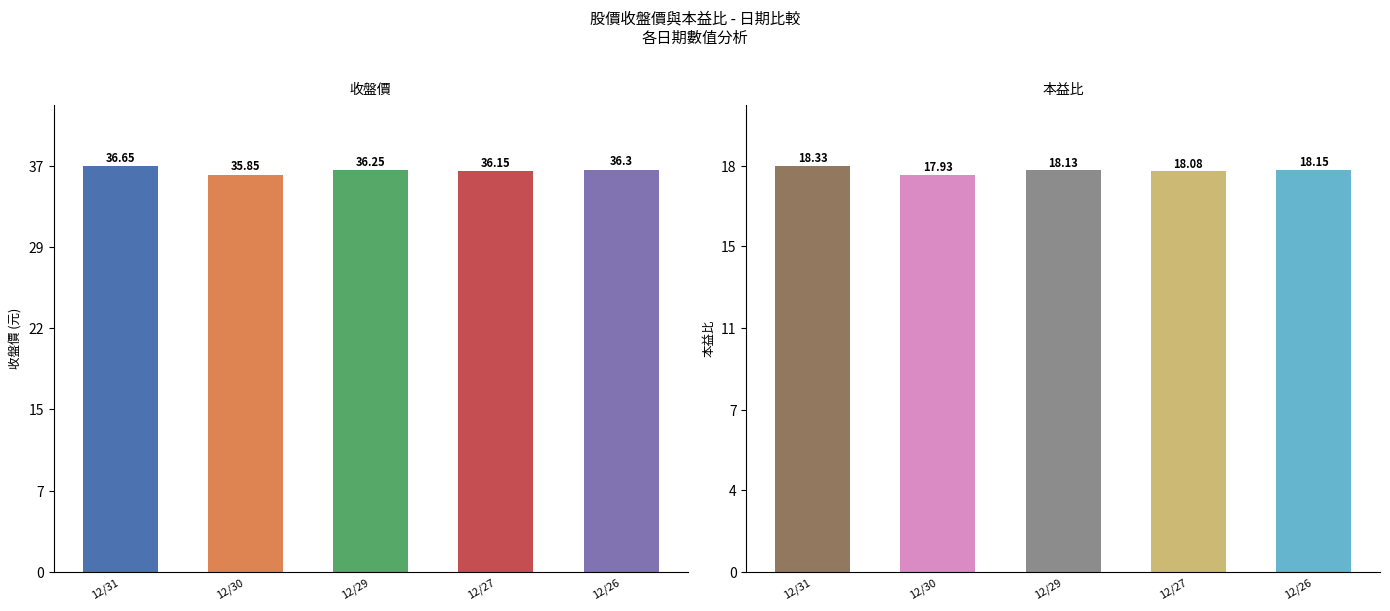

Are the bars horizontal?

No